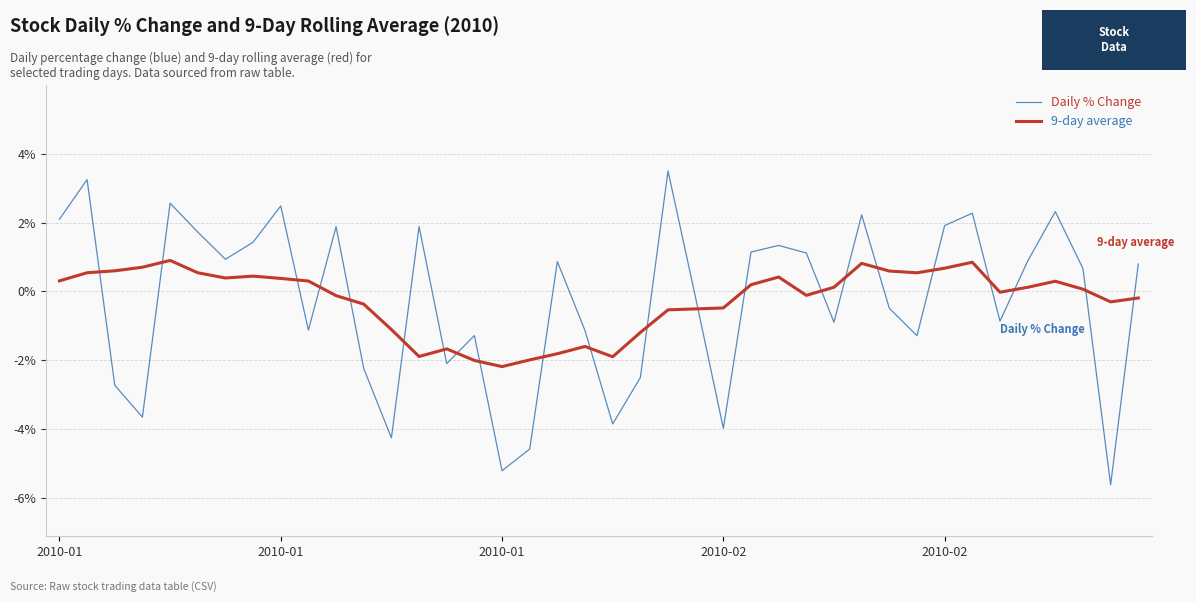

What is the sum of all Daily % Change values?

-10.9